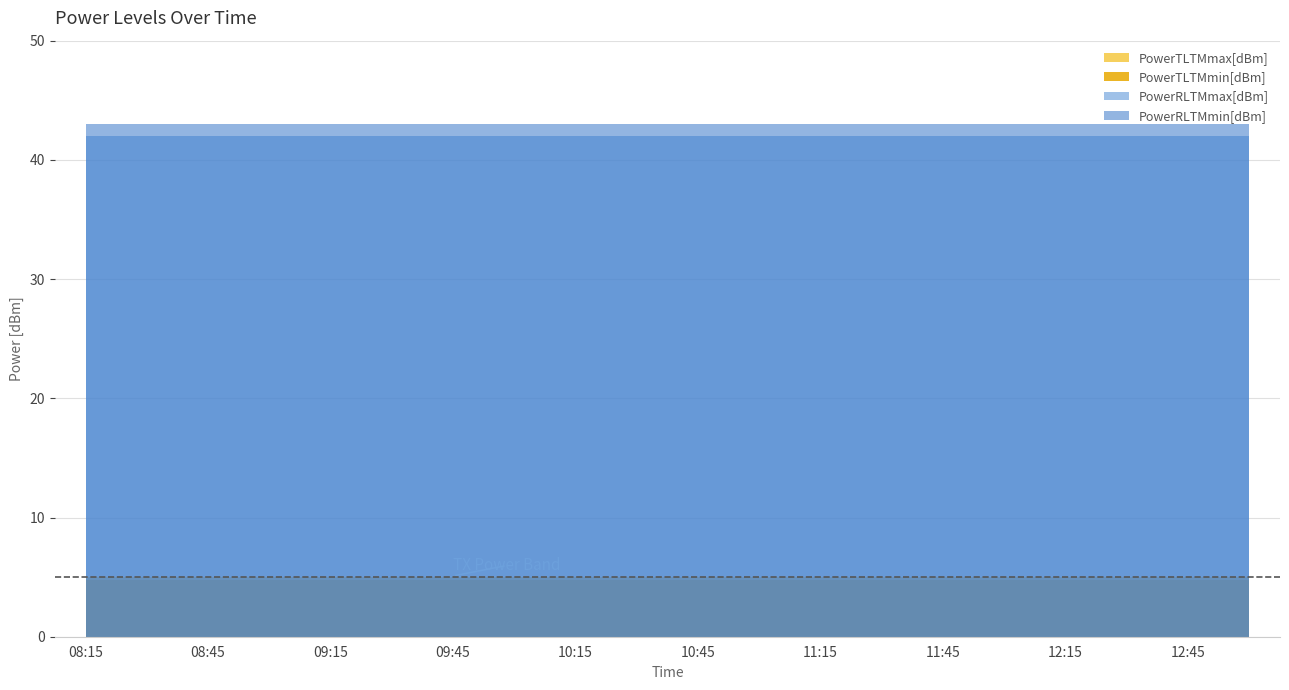

Does the chart have visible grid lines?

Yes